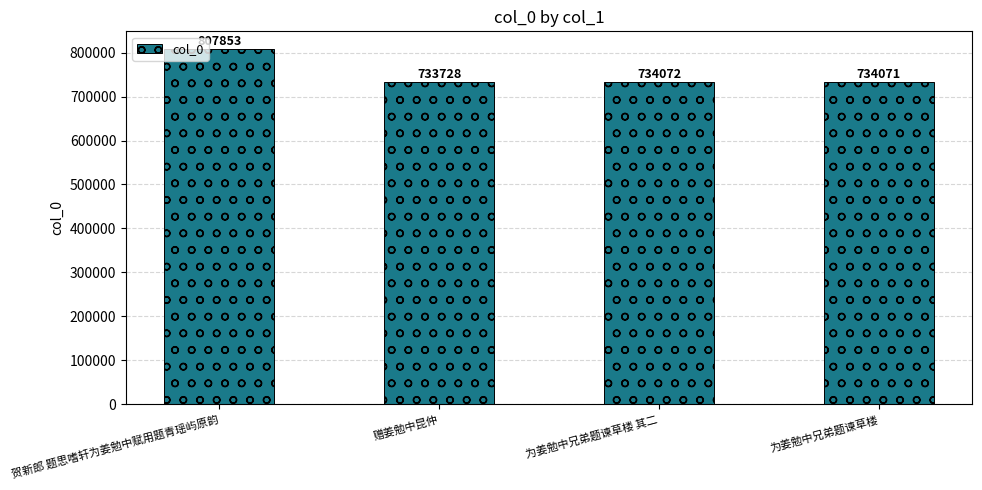

Between 为姜勉中兄弟题谏草楼 其二 and 贺新郎 题思嗜轩为姜勉中赋用题青瑶屿原韵, which is larger?

贺新郎 题思嗜轩为姜勉中赋用题青瑶屿原韵